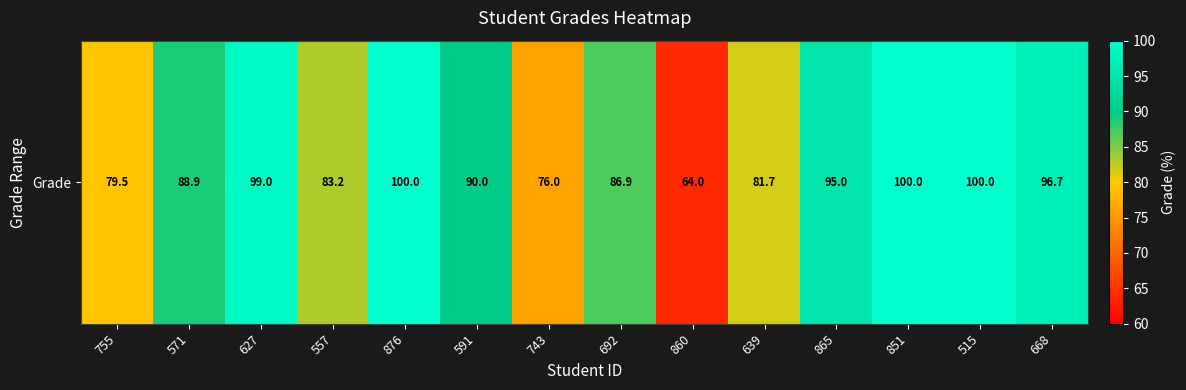

The chart shows a value of 154.7 at 865. True or false?

False